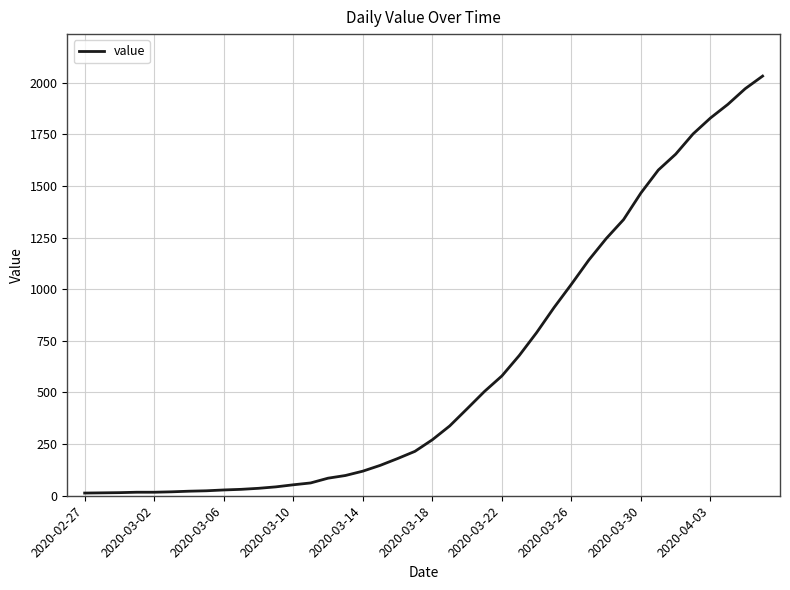

What is the smallest value displayed?

13